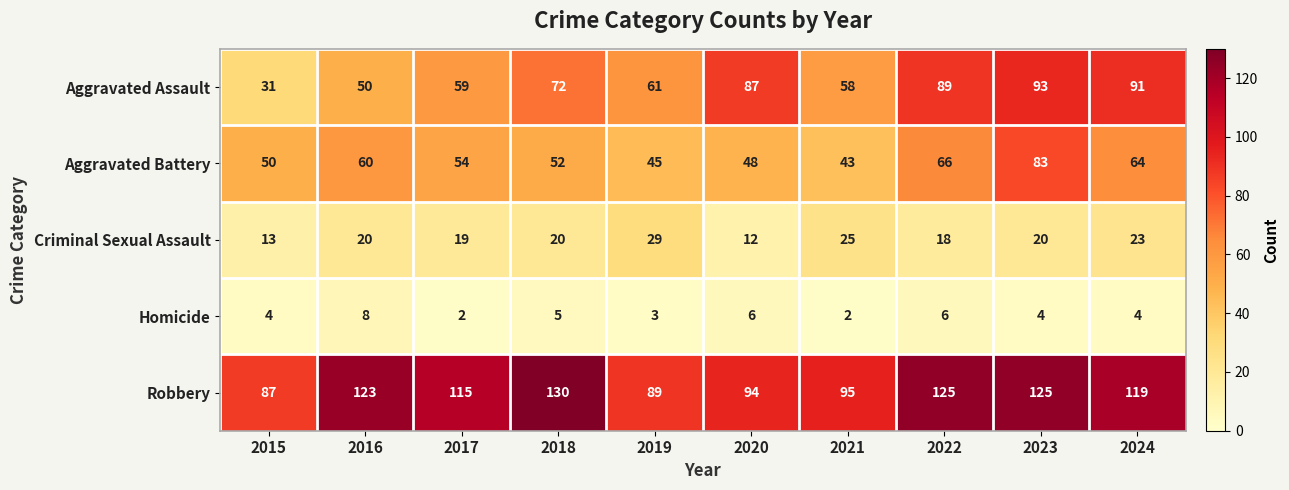

Which series changed the most between 2021 and 2022?

Aggravated Assault